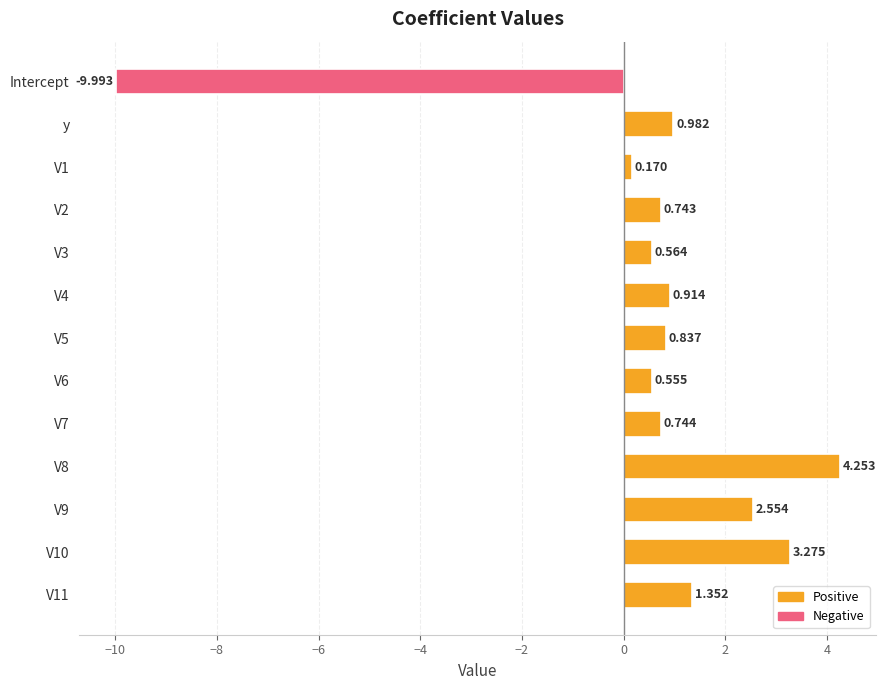

What is the label of the 12th bar from the bottom?

y